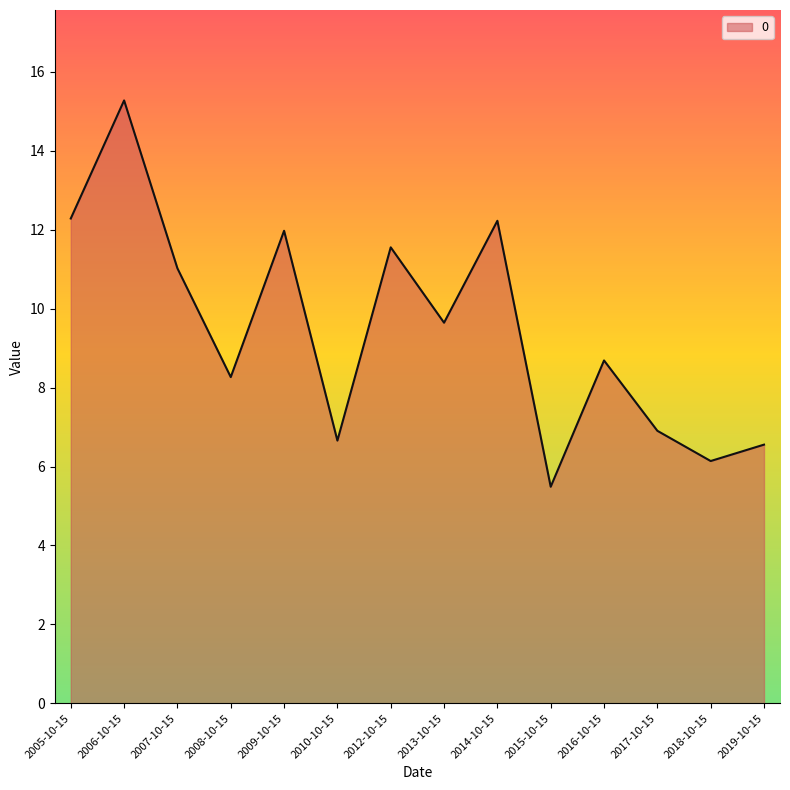

What is the ratio of the value at 2007-10-15 to the value at 2016-10-15?

1.3